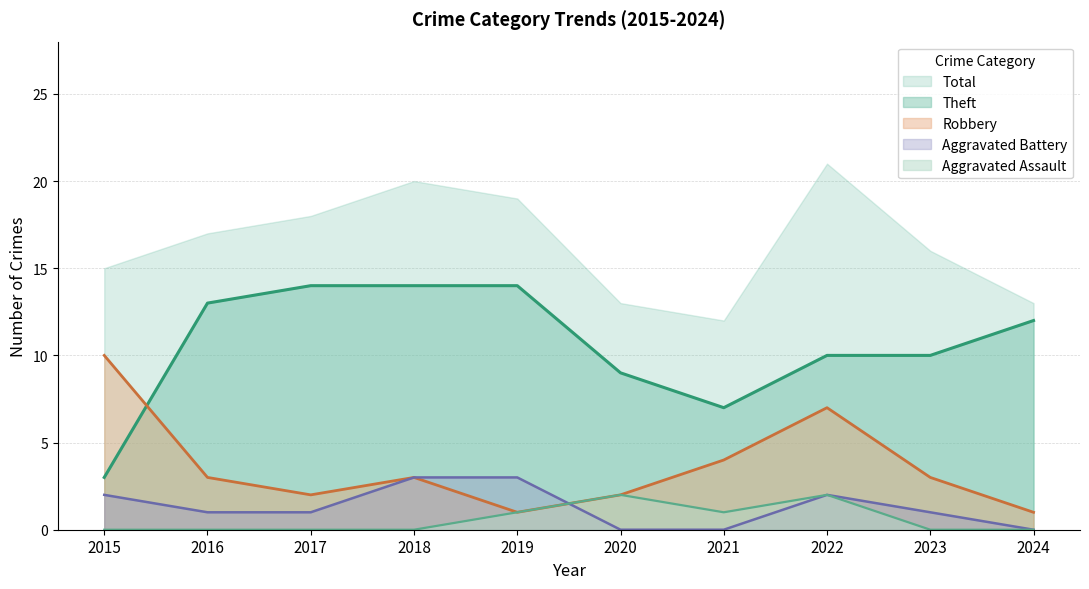

True or false: Aggravated Battery has more than 1 interior local peaks.

False